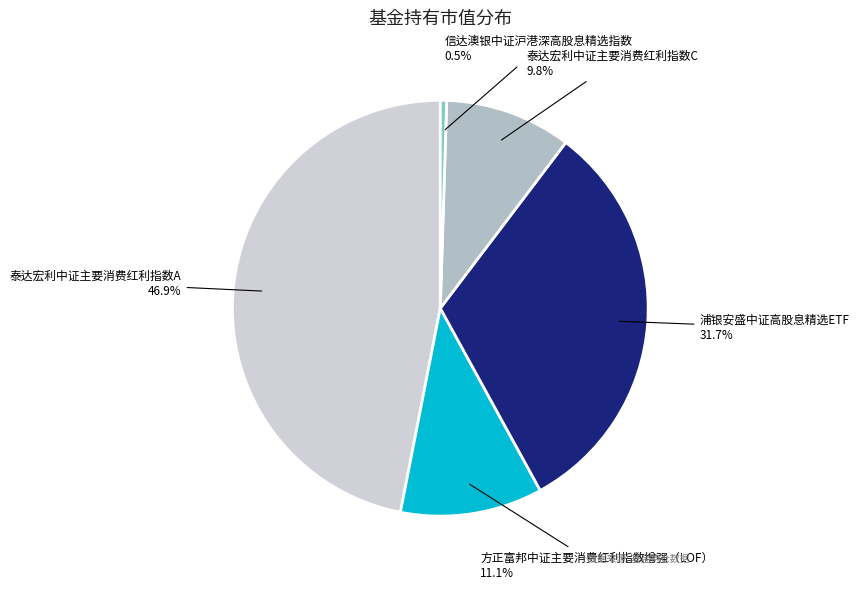

Is there any slice that represents more than half of the pie?

No